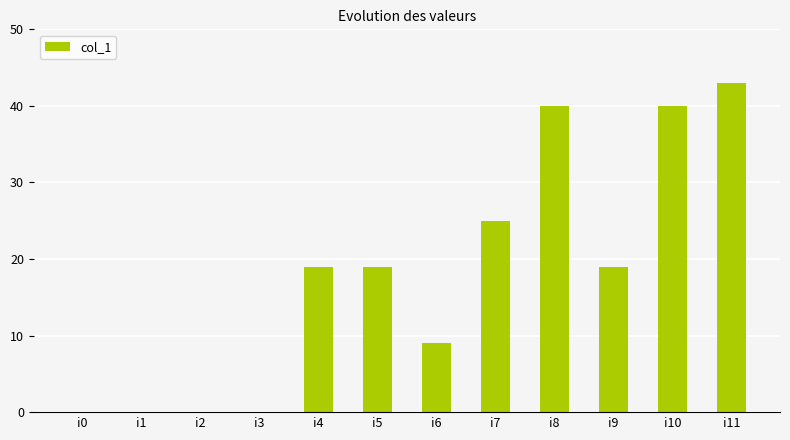

What is the average value?

18